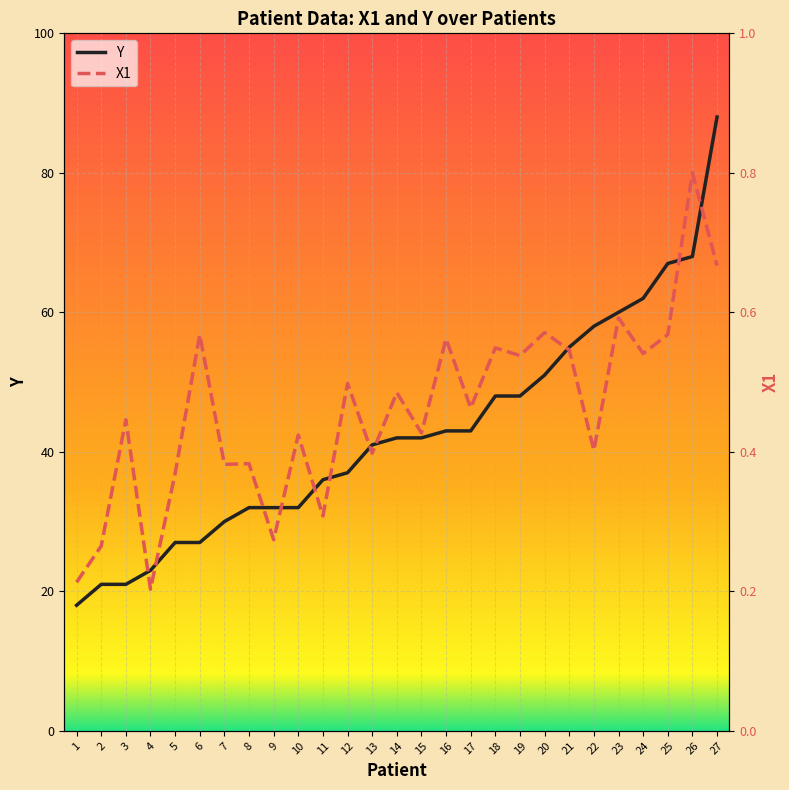

True or false: Y has more than 1 points higher than both neighbors.

False